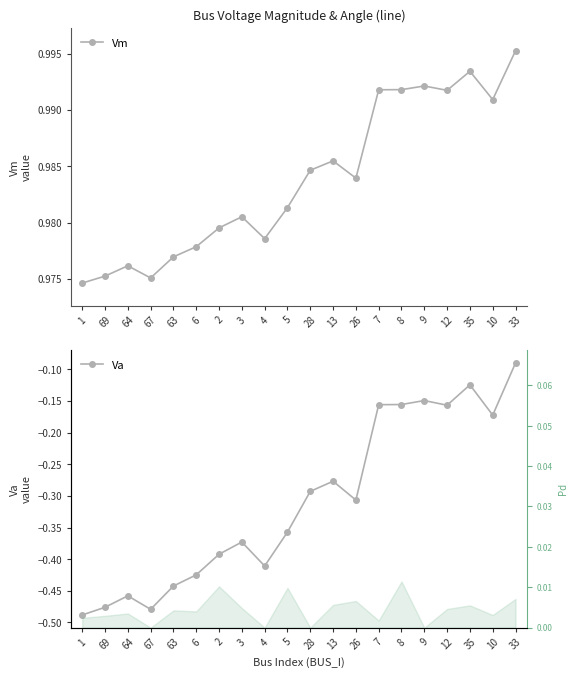

What is the lowest value of the Vm series?

1.0